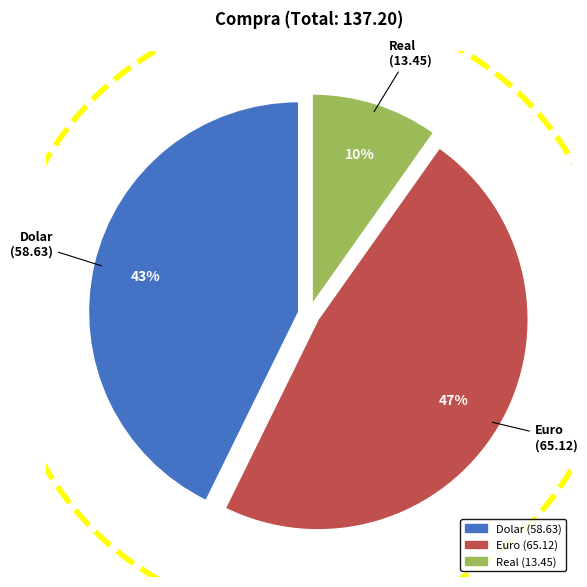

Is it true that Real is 10% of the pie?

True